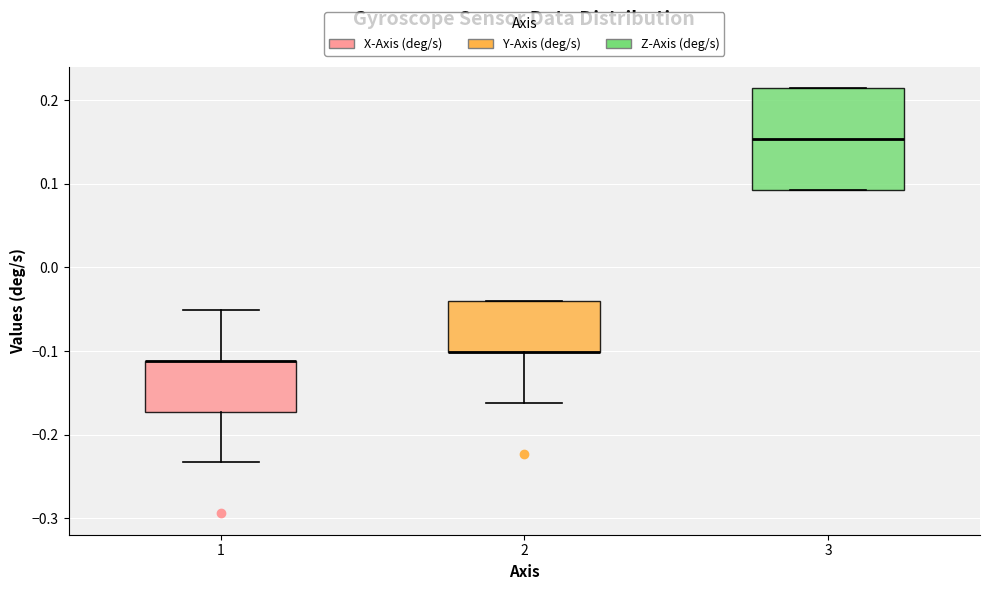

Reading left to right, transcribe this box plot: for each box, give where its median line is, the range the box spans, and where its two whiskers end, as read against the y-axis. The values are not printed on the chart, so give them approximately, as read against the axis.

1: median -0.11 (drawn on the box's upper edge), box -0.17 to -0.11, whiskers -0.23 to -0.05
2: median -0.10 (drawn on the box's lower edge), box -0.10 to -0.04, whiskers -0.16 to -0.04
3: median 0.15, box 0.09 to 0.21, whiskers 0.09 to 0.21